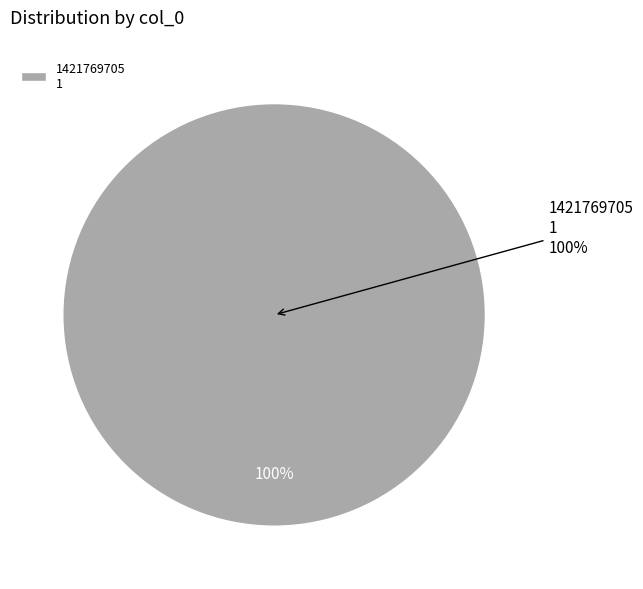

Does 1421769705 represent more than half of the total?

Yes